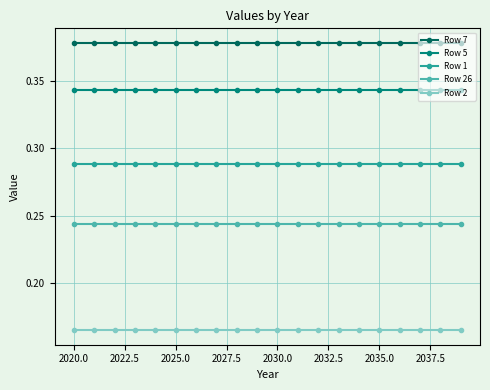

Which series has the largest total across all categories?

Row 7